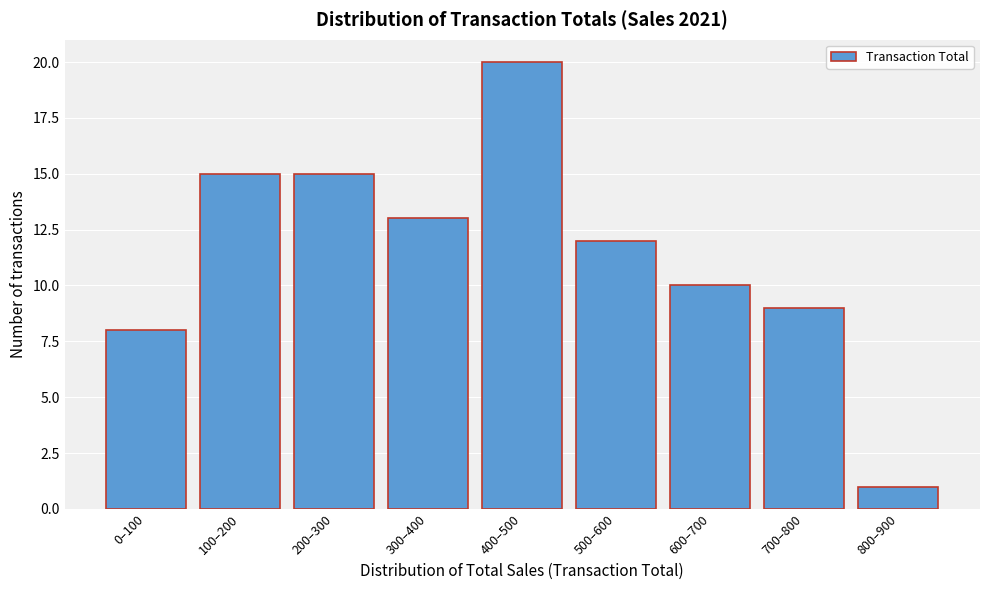

Reading left to right, transcribe all the data shown in this chart.

8	15	15	13	20	12	10	9	1